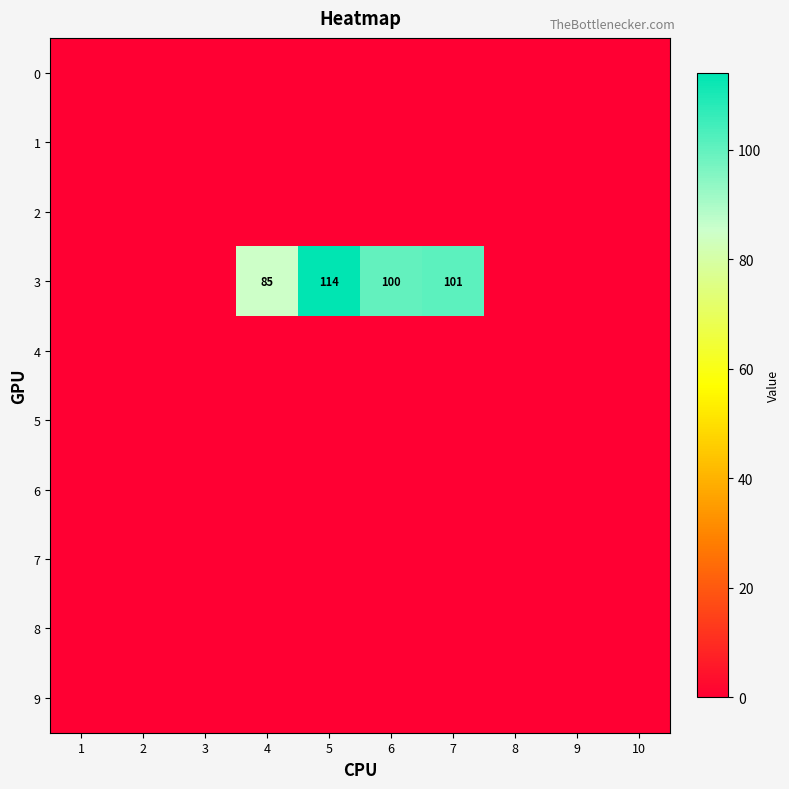

Rank the series at 8 from lowest to highest value.

0, 1, 2, 3, 4, 5, 6, 7, 8, 9